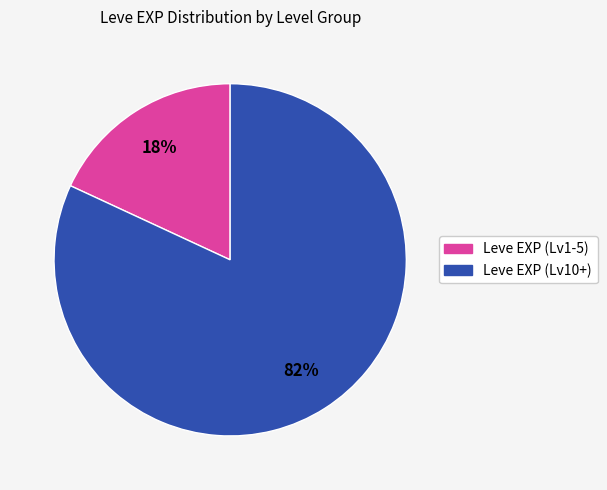

Does any single category account for the majority?

Yes